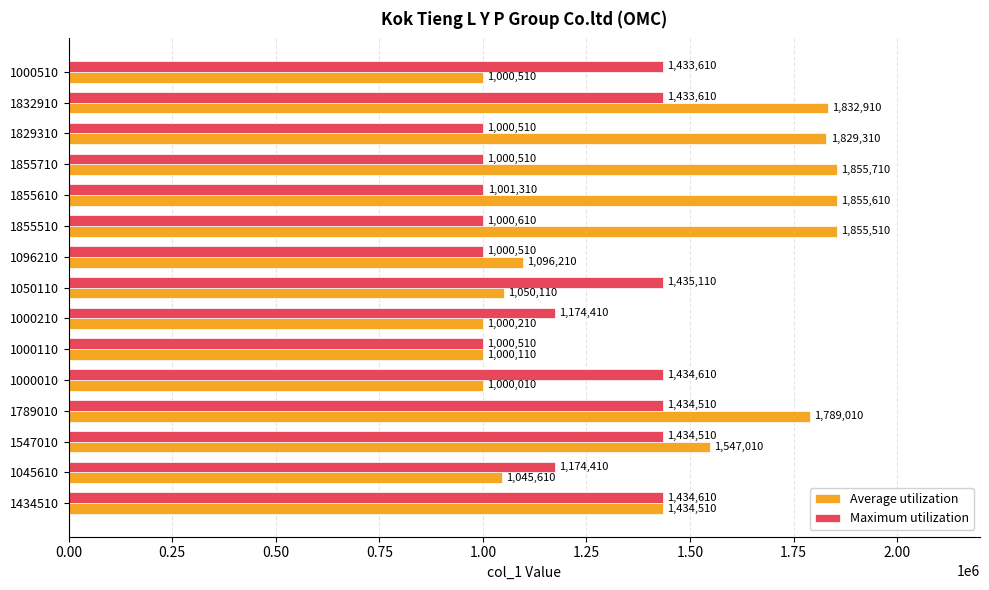

True or false: Maximum utilization has a value of 1001310 at 1855610.

True